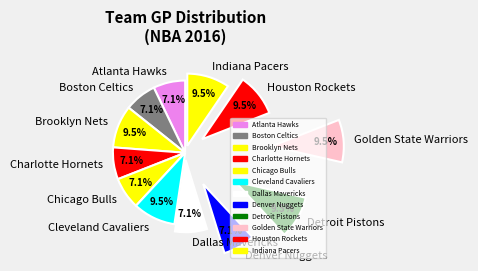

Which category has the biggest portion of the pie?

Golden State Warriors